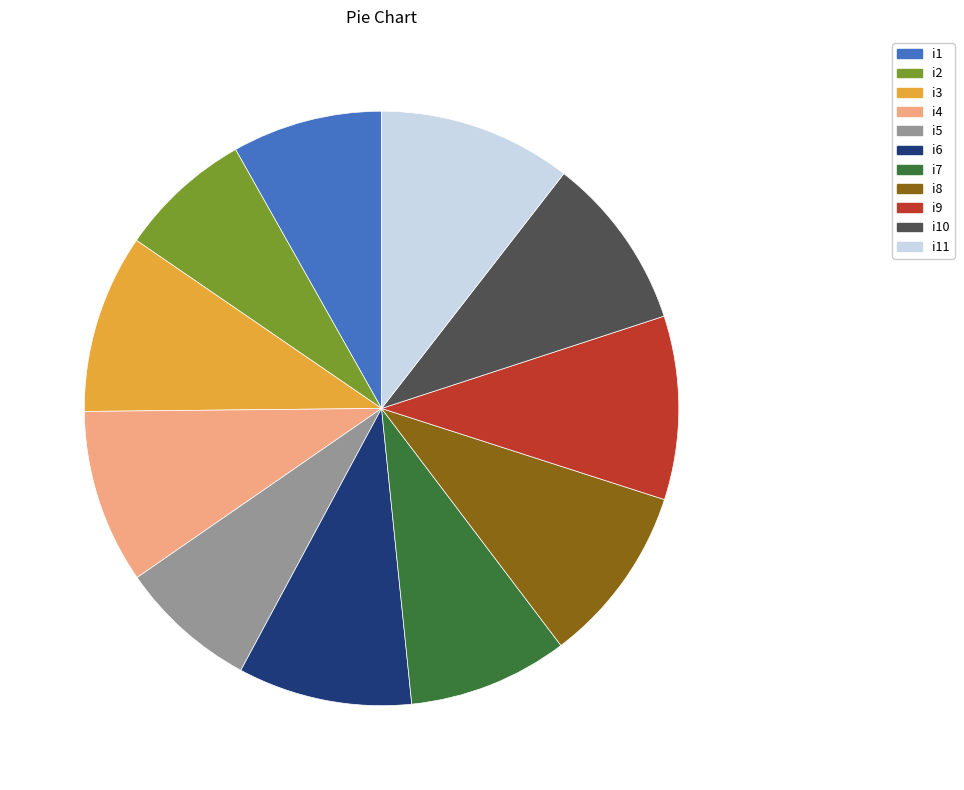

The i1 slice represents 8% of the pie. True or false?

True